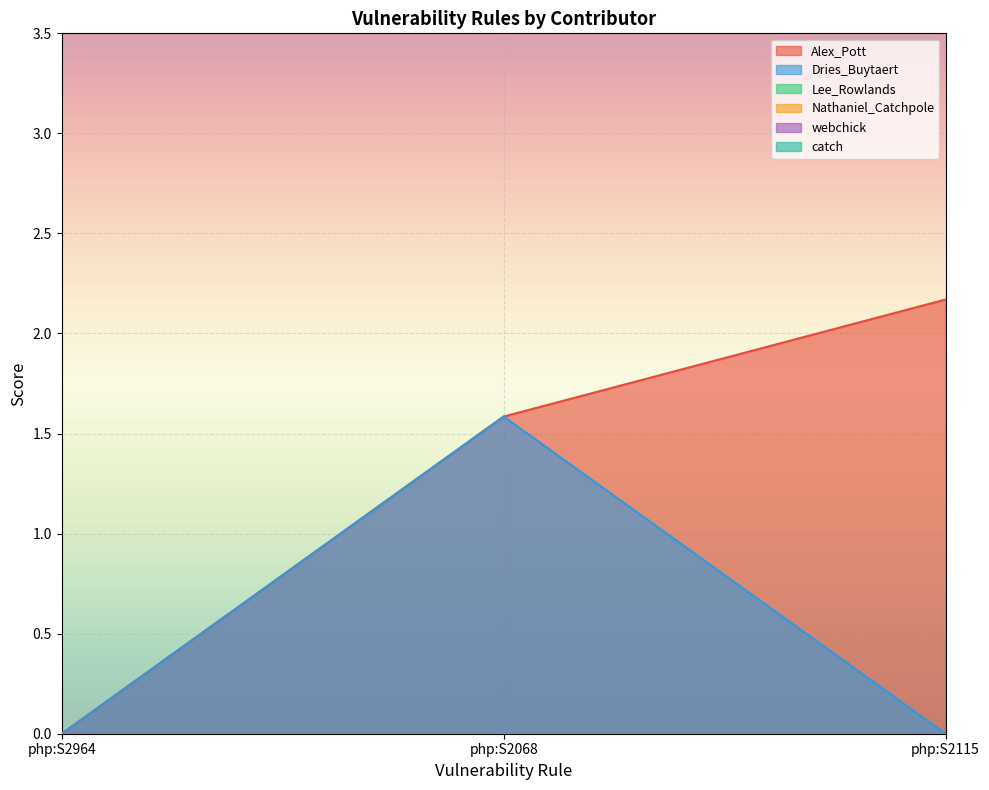

Reading left to right, what are all the values shown in this chart?

Alex_Pott: php:S2964=0.0	php:S2068=1.6	php:S2115=2.2
Dries_Buytaert: php:S2964=0.0	php:S2068=1.6	php:S2115=0.0
Lee_Rowlands: php:S2964=0.0	php:S2068=0.0	php:S2115=0.0
Nathaniel_Catchpole: php:S2964=0.0	php:S2068=0.0	php:S2115=0.0
webchick: php:S2964=0.0	php:S2068=0.0	php:S2115=0.0
catch: php:S2964=0.0	php:S2068=0.0	php:S2115=0.0